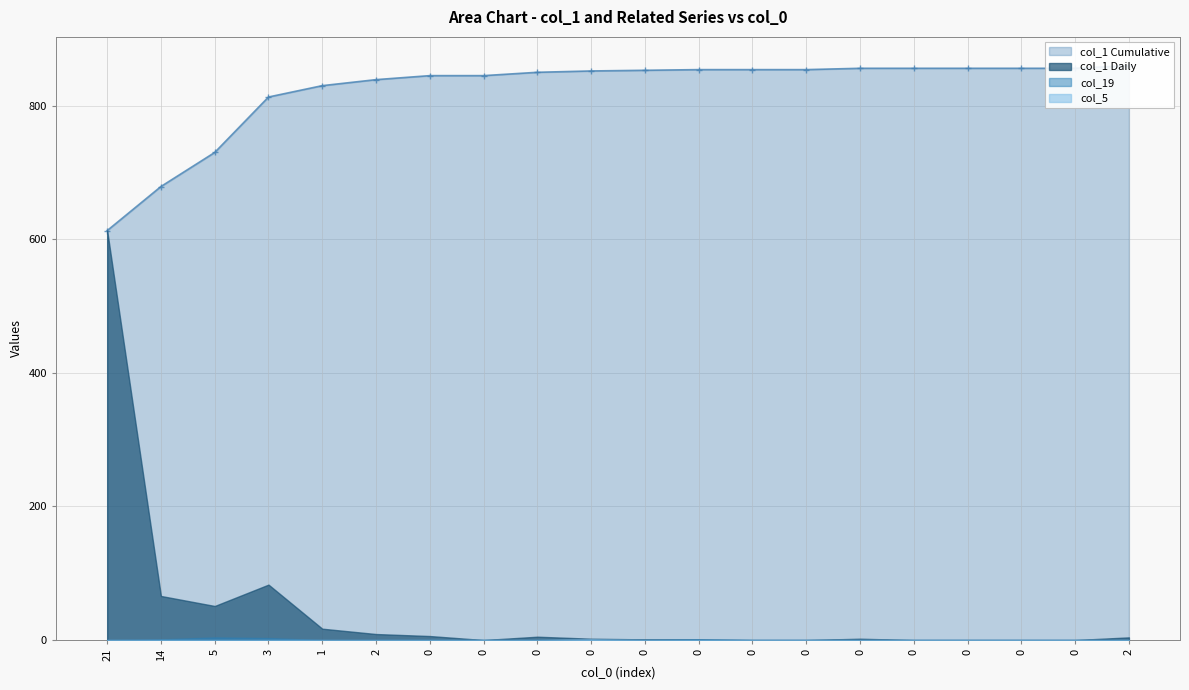

True or false: col_19 and col_1 intersect in this chart.

False